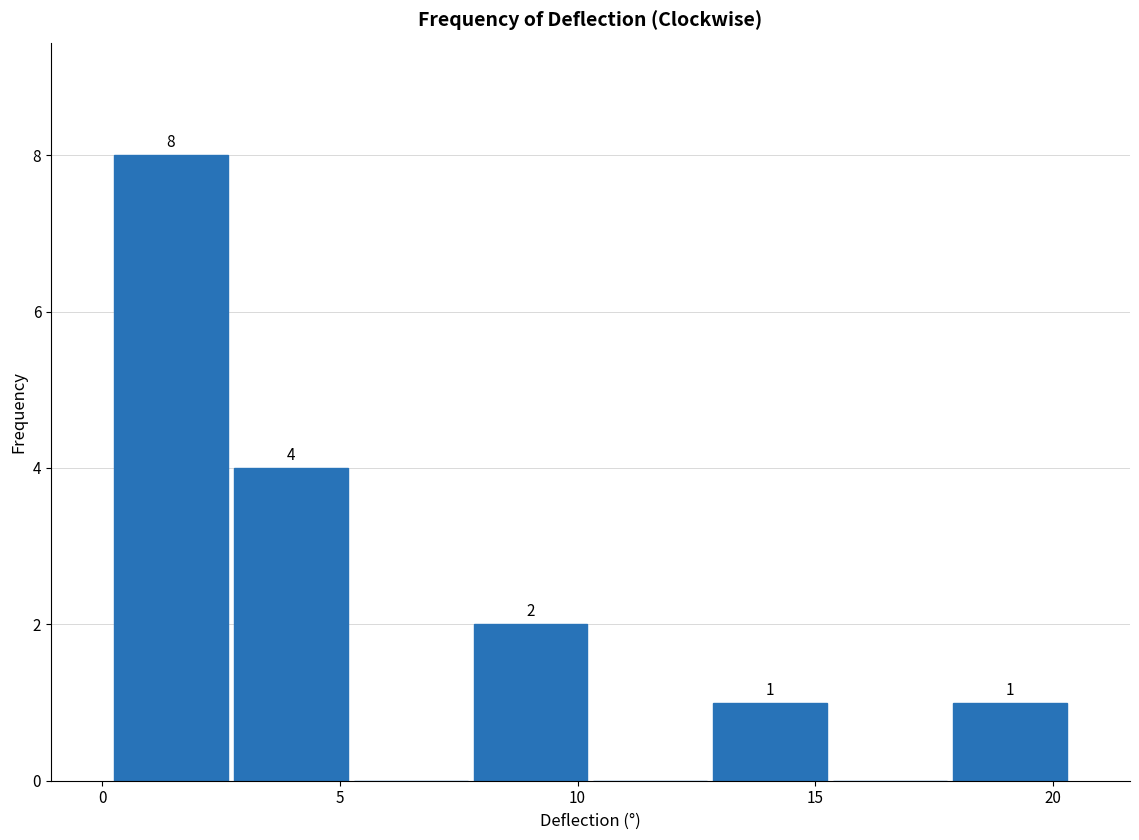

Over which range of the x-axis is the bar tallest?

0.0 to 2.5